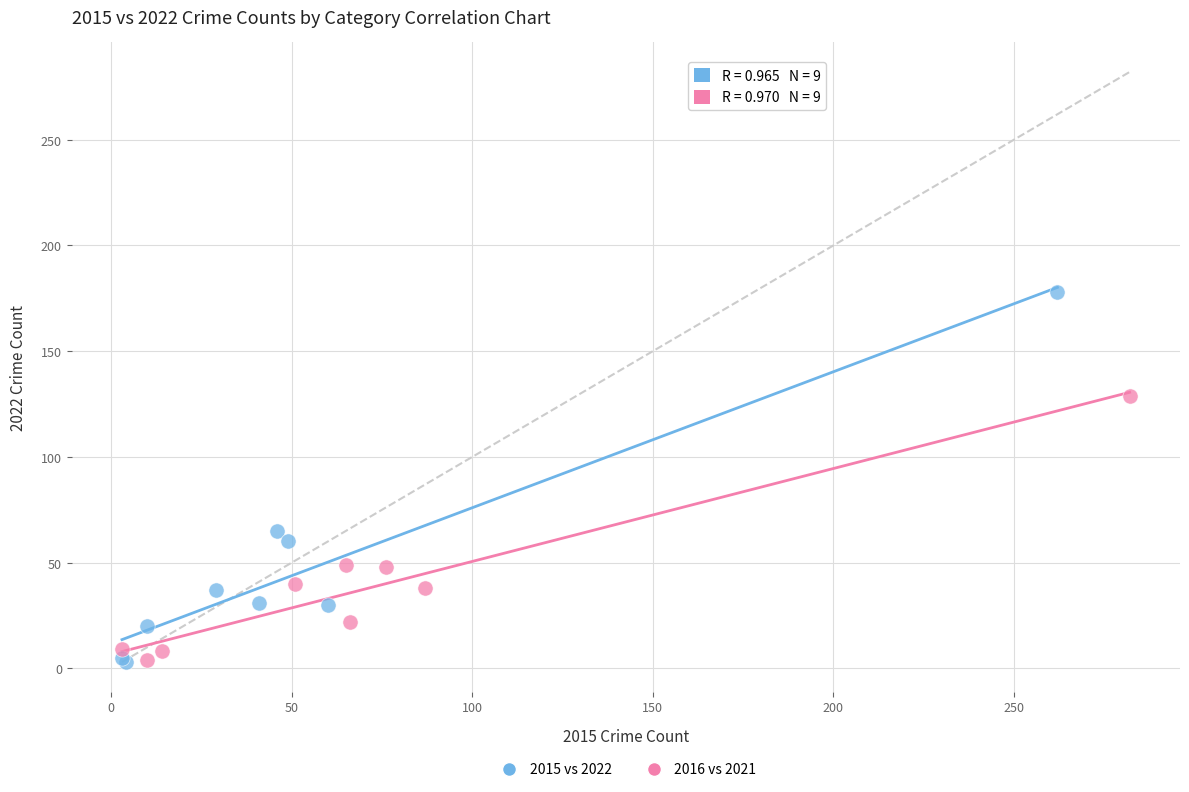

Which series contains the highest Y value?

2015 vs 2022